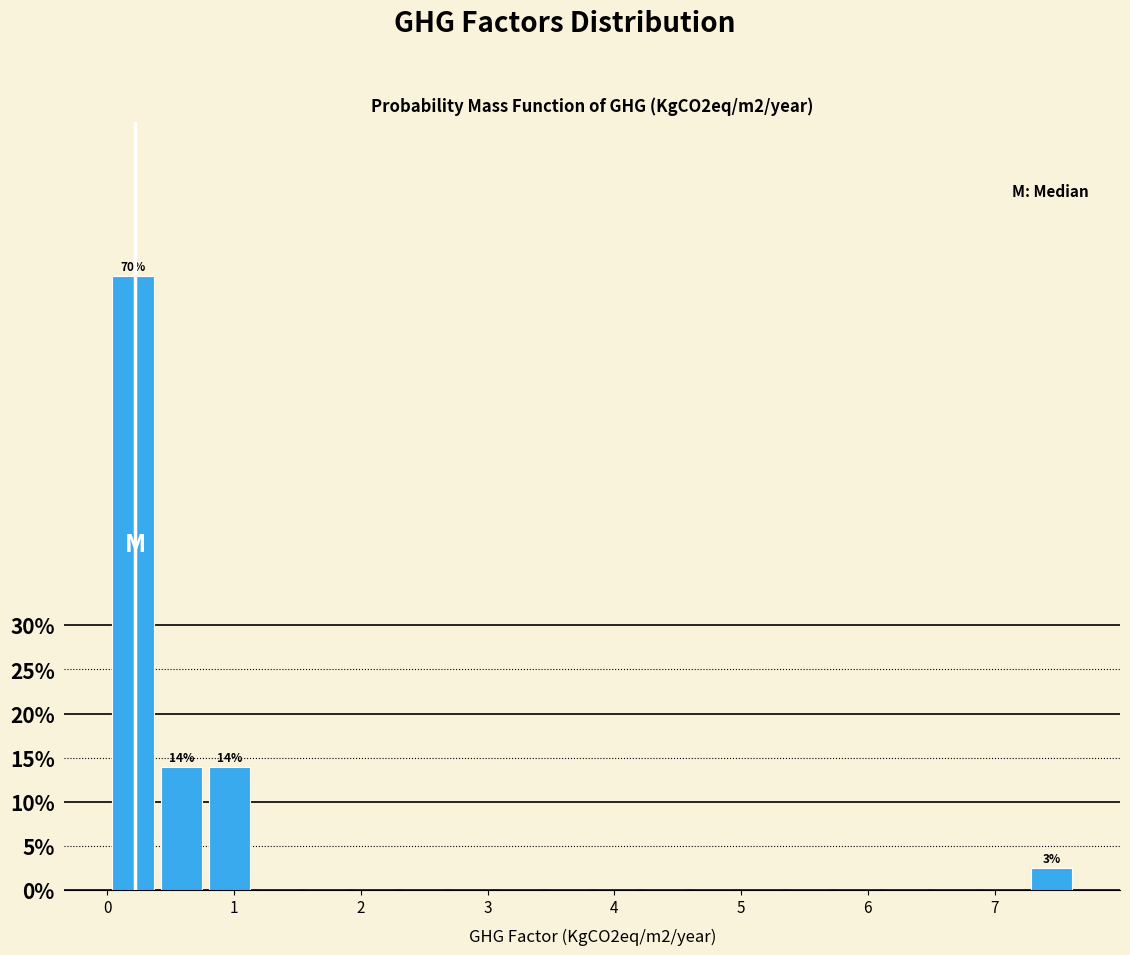

Around what value on the x-axis is the tallest bar? Give the approximate position of its centre, as read against the axis.

0.2